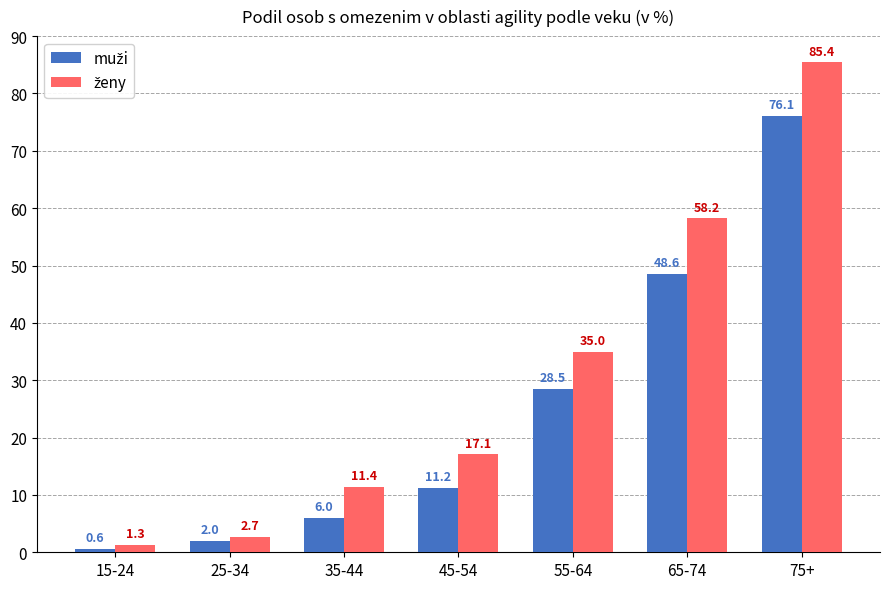

How many series are shown in this chart?

2